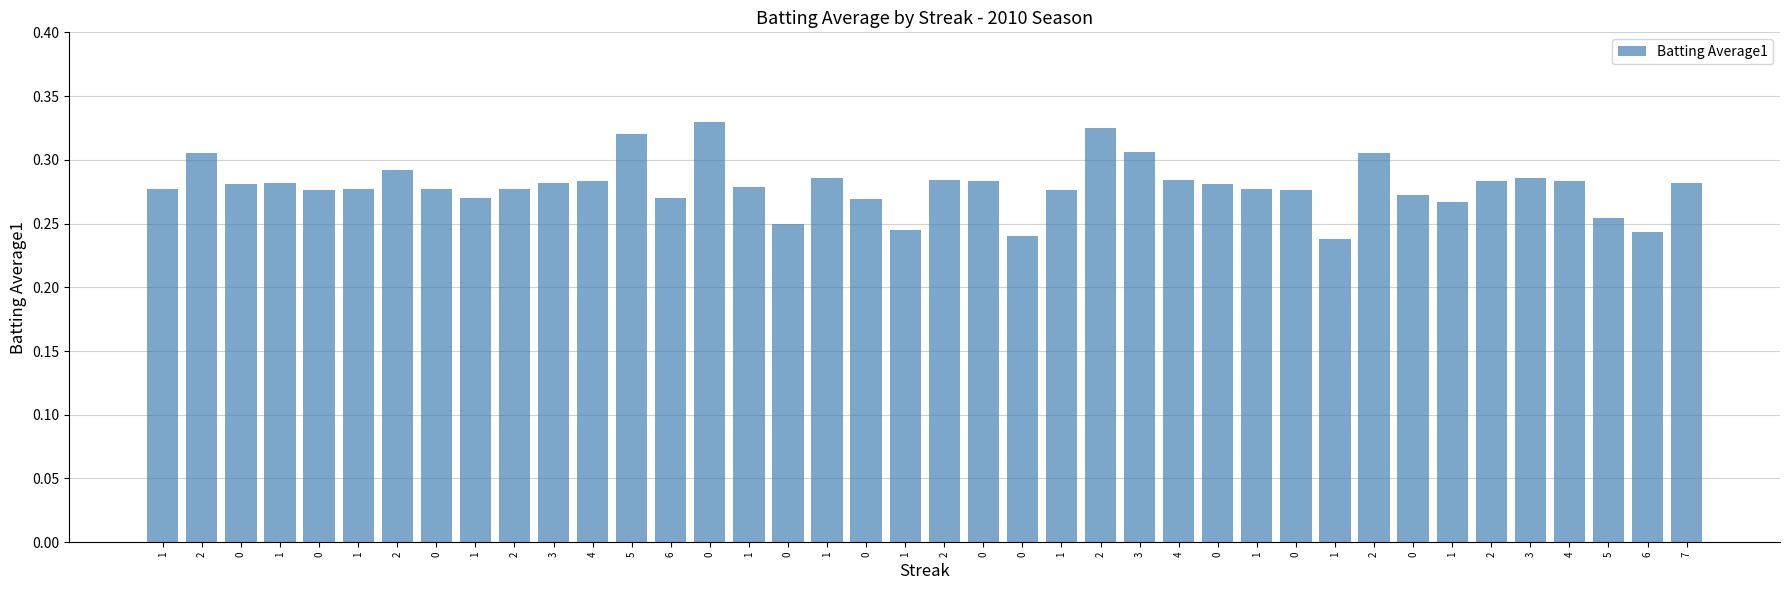

Is it true that the value at 0 is 0.3?

True